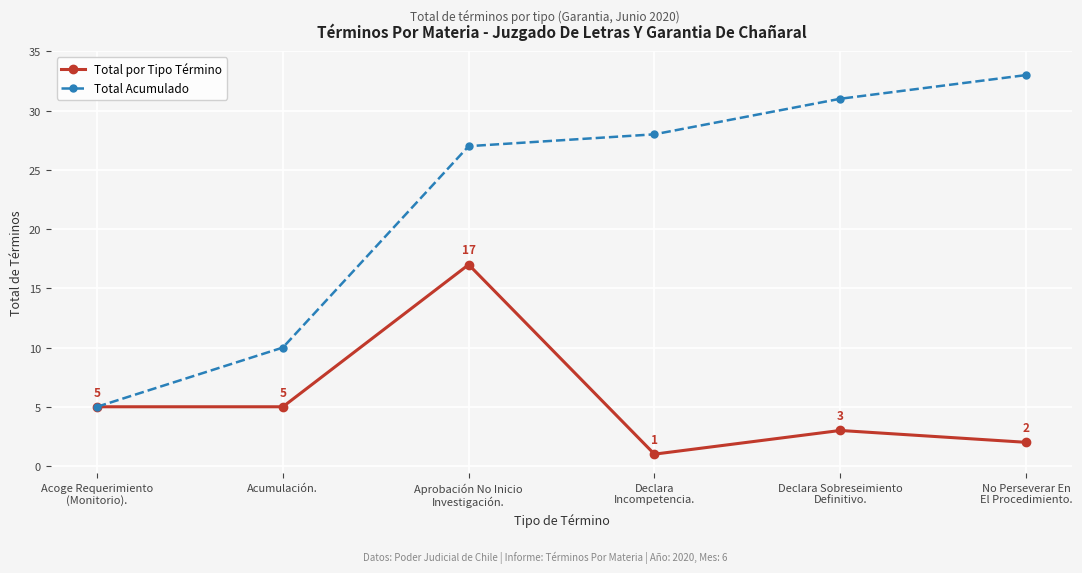

Is the value of Total por Tipo Término at Declara
Incompetencia. greater than the value of Total Acumulado at No Perseverar En
El Procedimiento.?

No